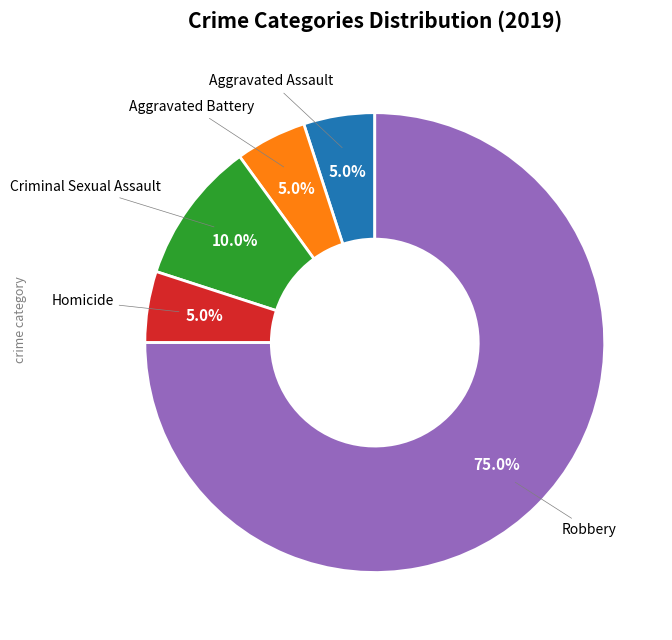

Is there any slice that represents more than half of the pie?

Yes